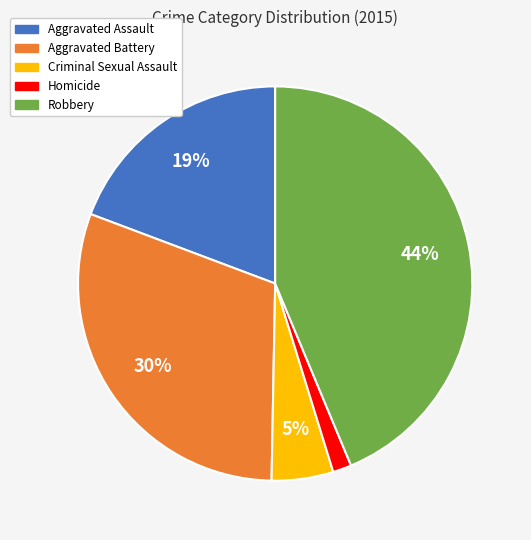

Which category has the biggest portion of the pie?

Robbery